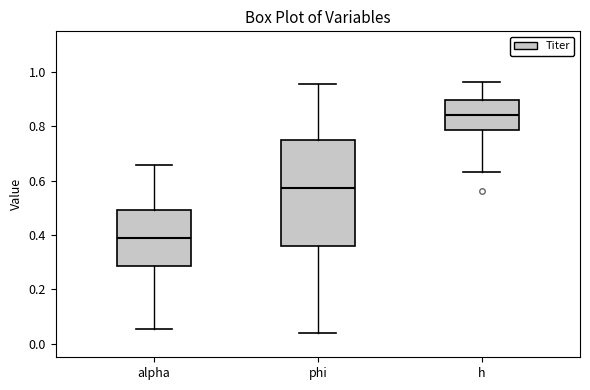

Comparing the boxes themselves (not the whiskers), which one is the tallest?

phi